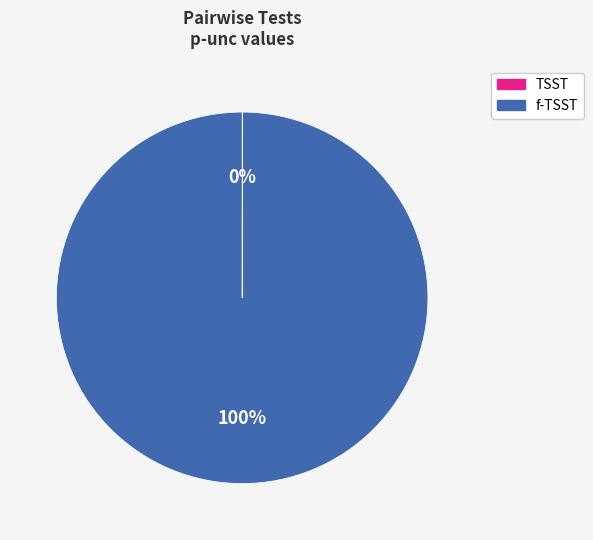

Is there a majority slice in this chart?

Yes